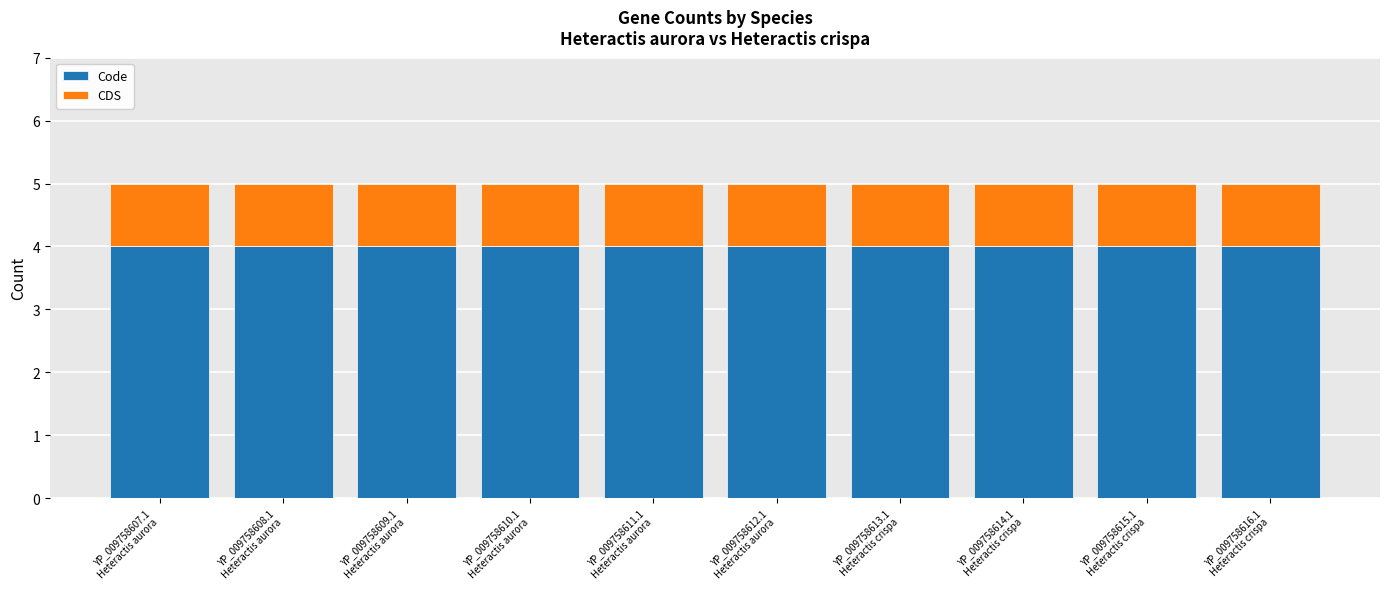

What is the maximum value for Code?

4